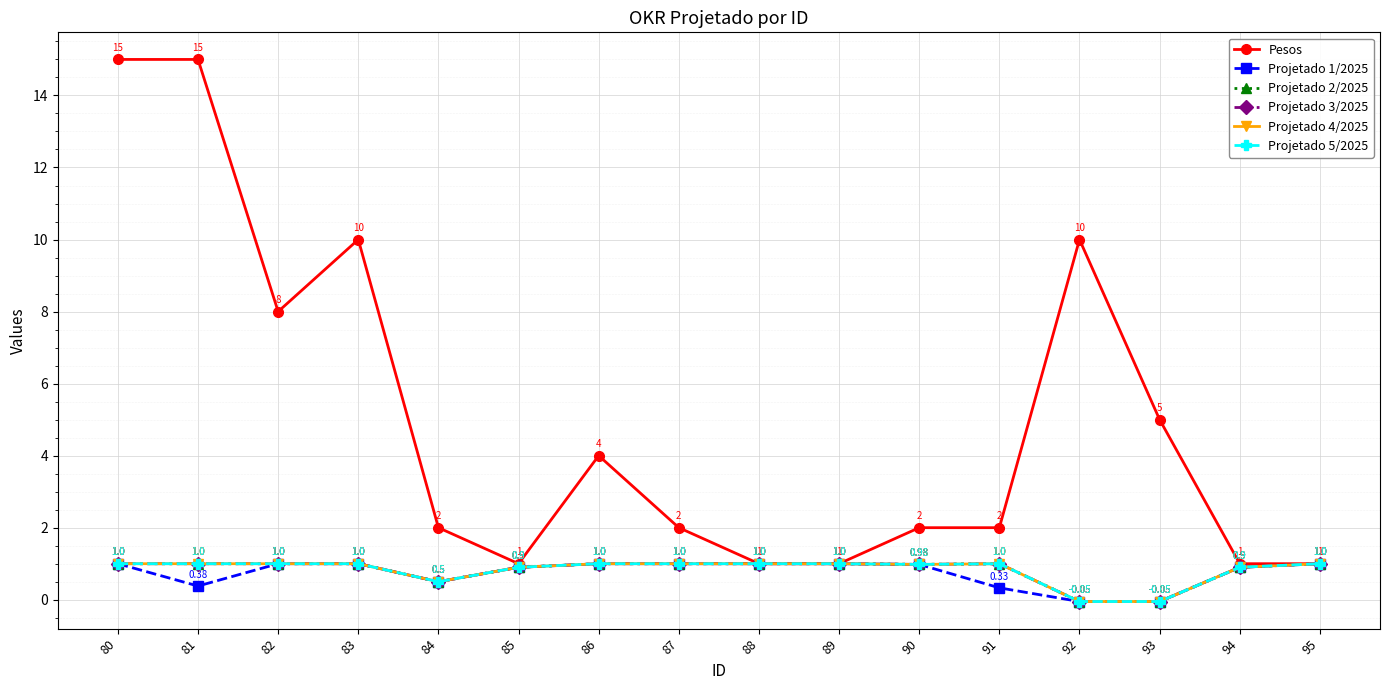

At 82, list the series in order from smallest to largest.

Projetado 1/2025, Projetado 2/2025, Projetado 3/2025, Projetado 4/2025, Projetado 5/2025, Pesos